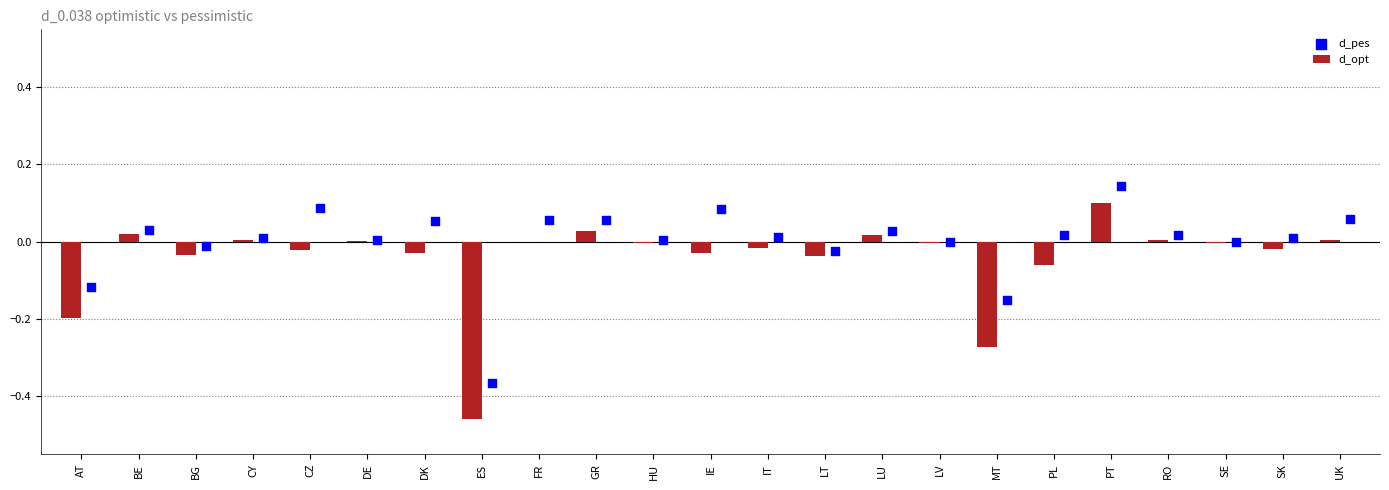

What are all the series names shown in the legend?

d_opt, d_pes